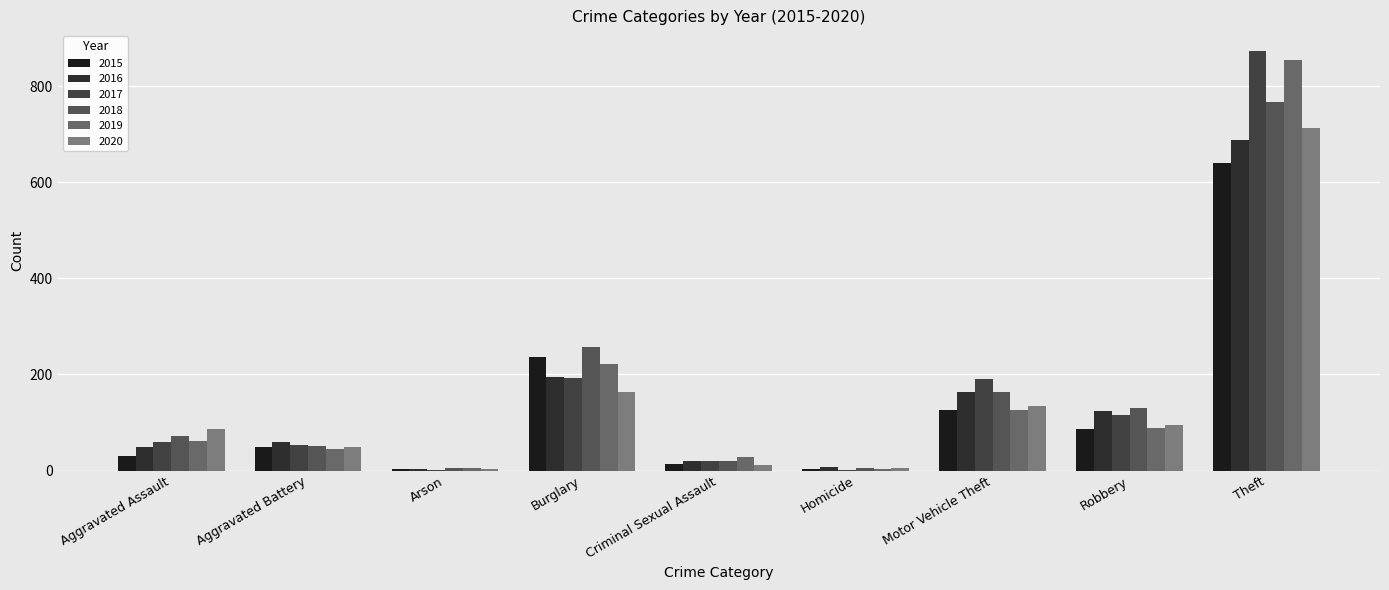

What is the sum of the 2017 values at Theft and Homicide?

875